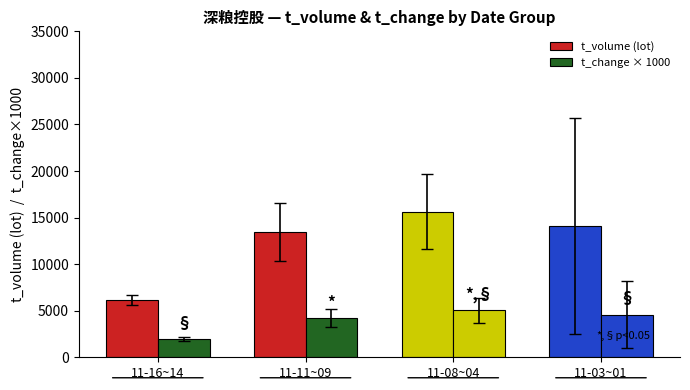

Rank the series by their maximum value, from lowest to highest.

t_change × 1000, t_volume (lot)